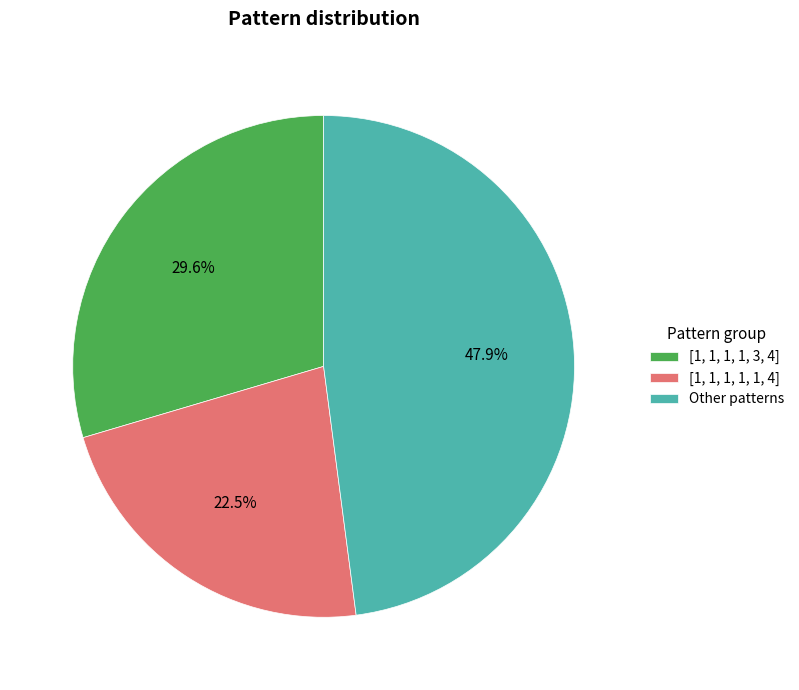

Does any single category account for the majority?

No